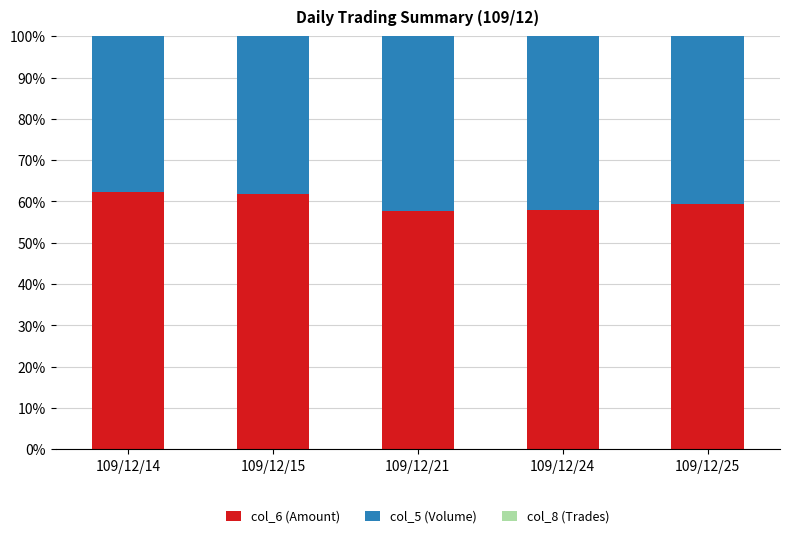

What is the sum of all col_6 (Amount) values?

299.0